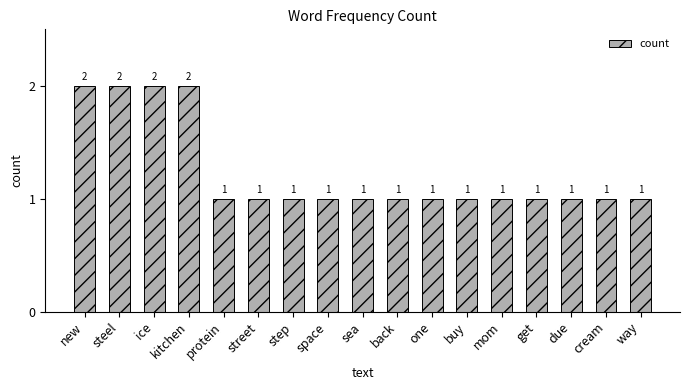

How many values are between 1 and 2?

17